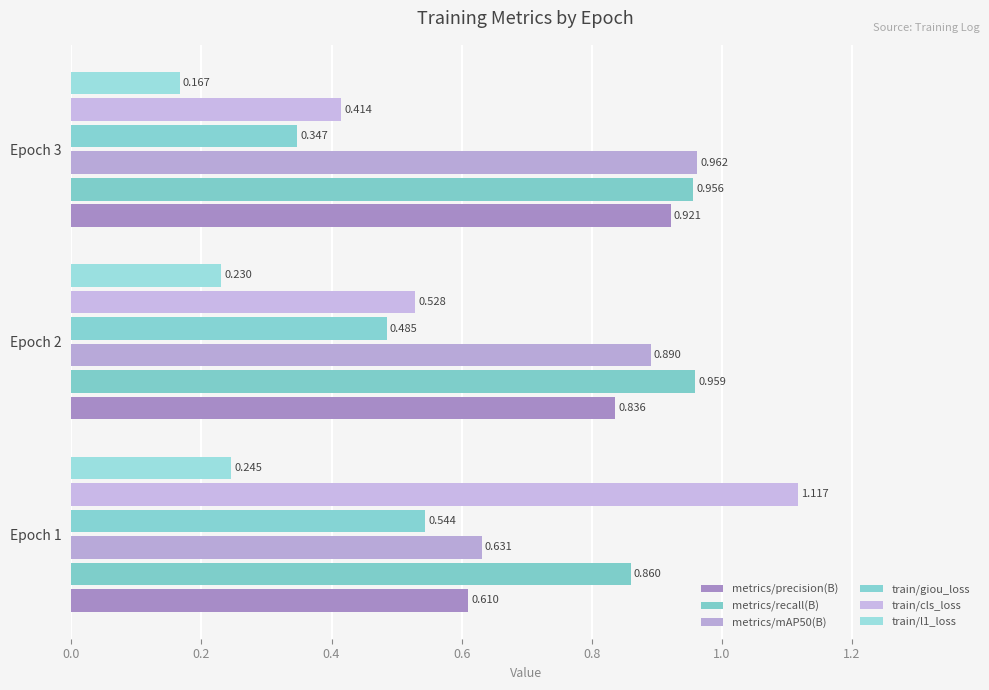

List the series in order of their peak value, lowest first.

train/l1_loss, train/giou_loss, metrics/precision(B), metrics/recall(B), metrics/mAP50(B), train/cls_loss